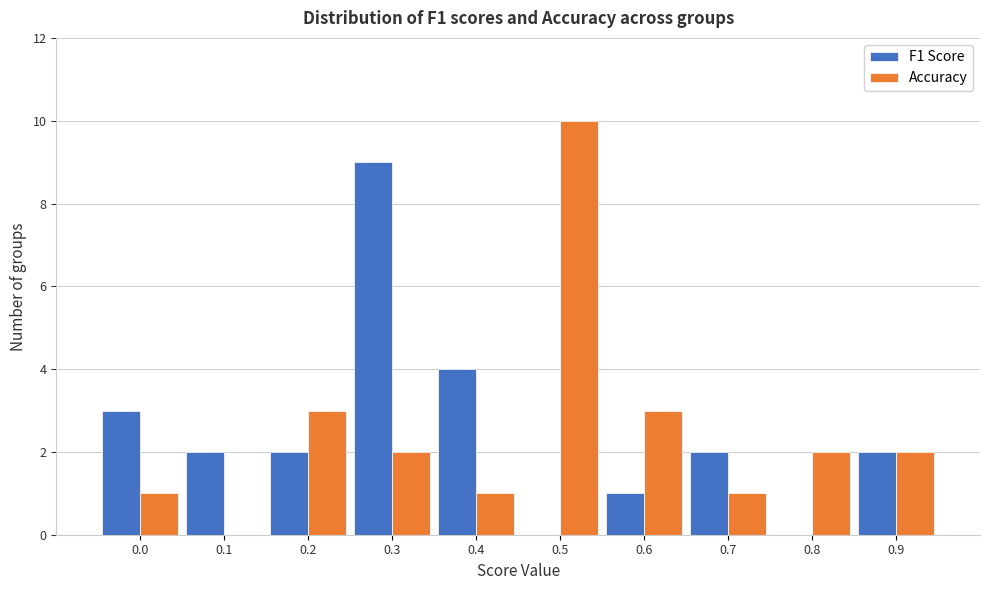

Reading right to left, list all the values displayed in this chart.

F1 Score: 0.9=2	0.8=0	0.7=2	0.6=1	0.5=0	0.4=4	0.3=9	0.2=2	0.1=2	0.0=3
Accuracy: 0.9=2	0.8=2	0.7=1	0.6=3	0.5=10	0.4=1	0.3=2	0.2=3	0.1=0	0.0=1